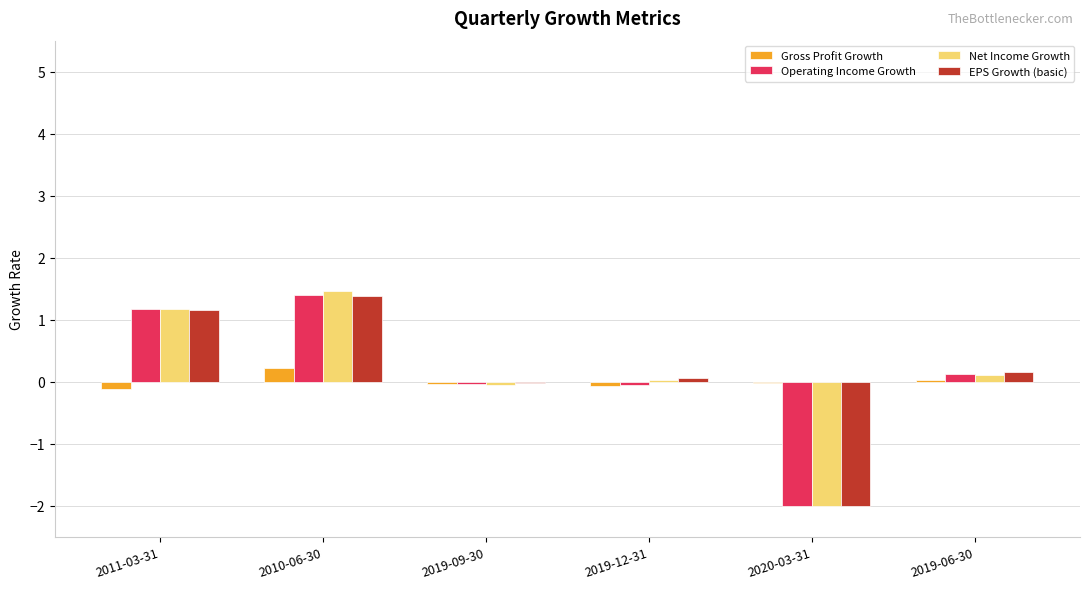

What is the sum of all Operating Income Growth values?

0.6